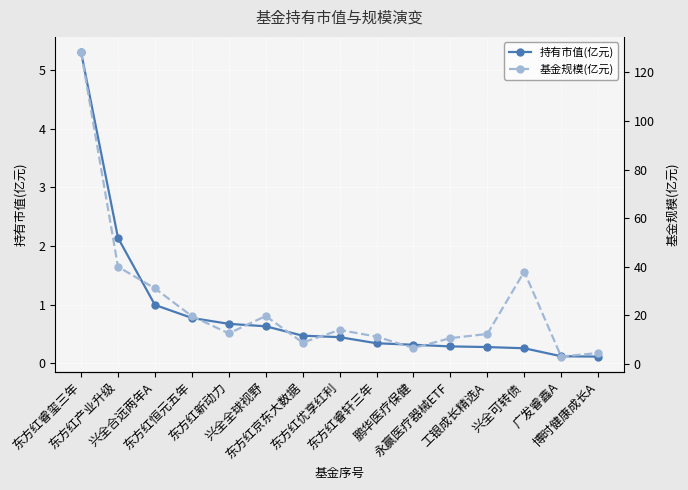

Where does the 基金规模(亿元) series first go above 12?

东方红睿玺三年